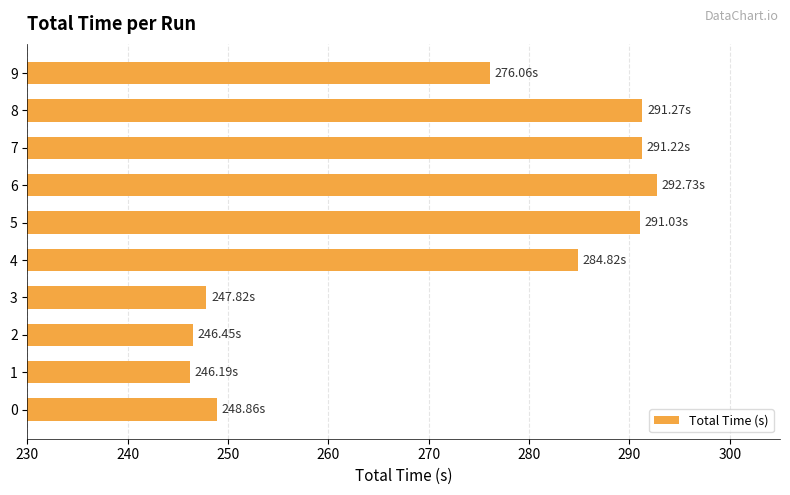

What is the sum of the values at 9 and 5?

567.1